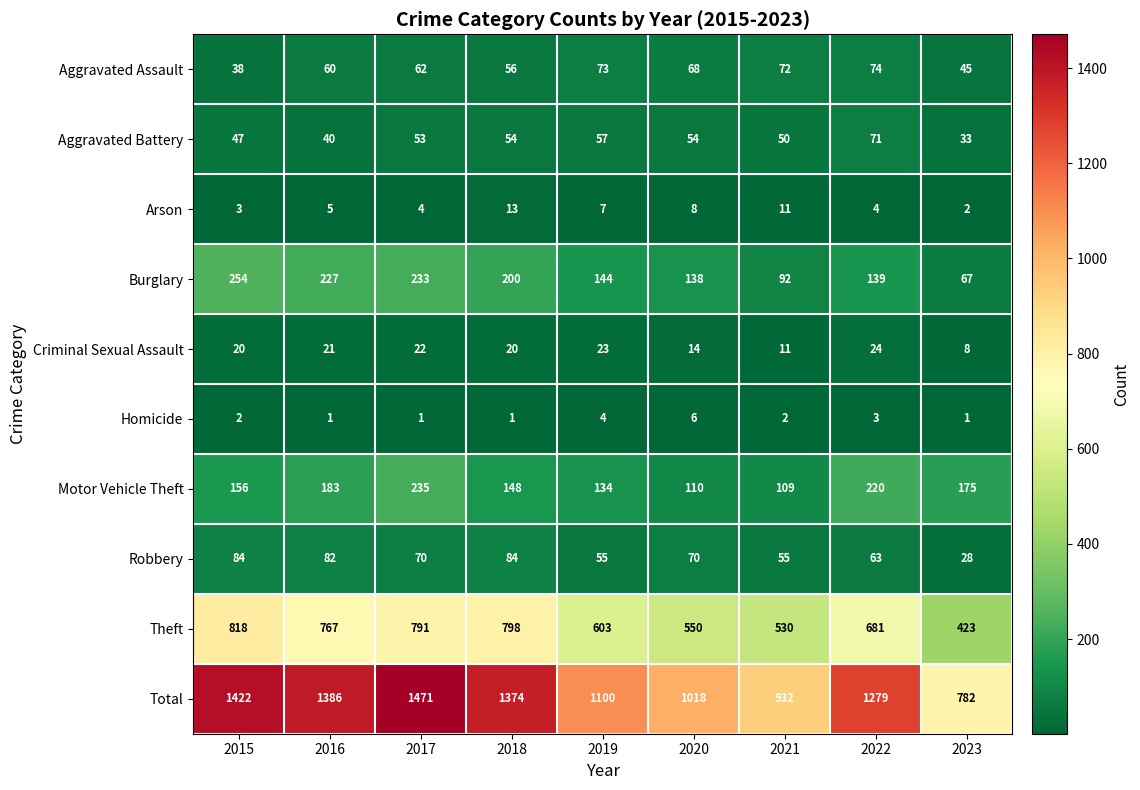

What value does the Motor Vehicle Theft series have at 2017, to the nearest 10?

240